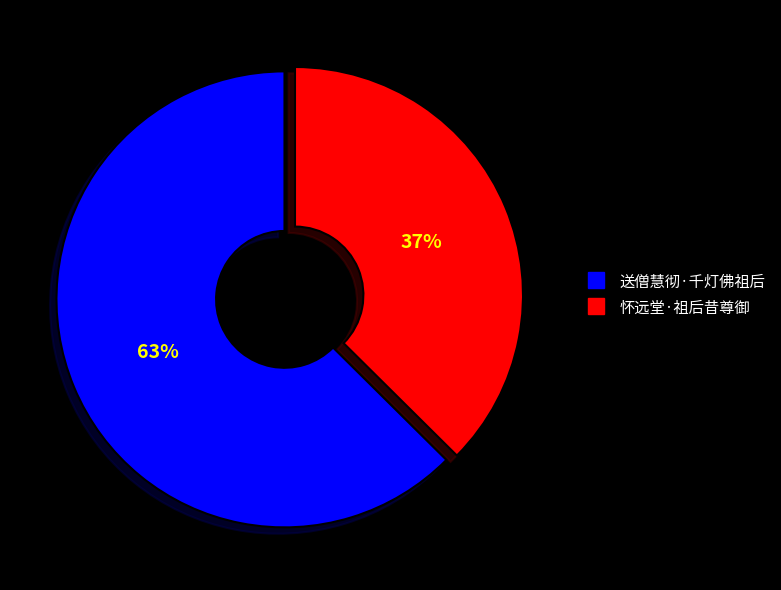

To the nearest percent, what is the combined percentage of 送僧慧彻·千灯佛祖后 and 怀远堂·祖后昔尊御?

100%